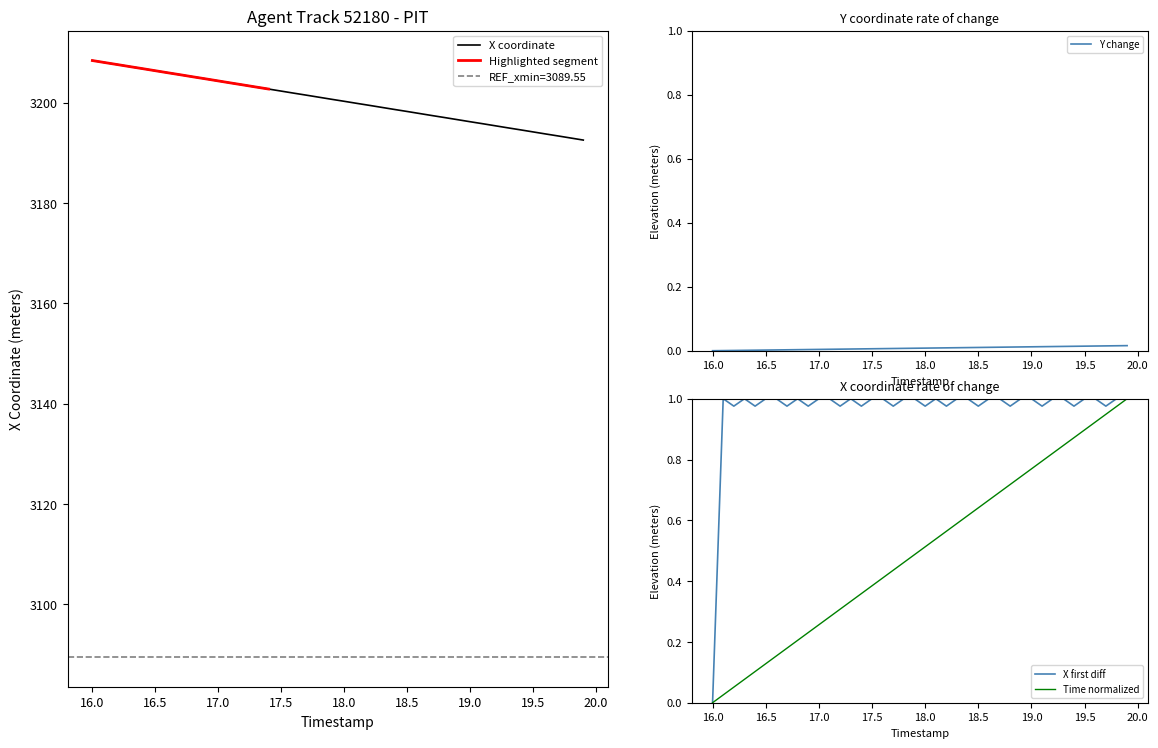

Is it true that X coordinate equals 4603.2 at 17.5?

False